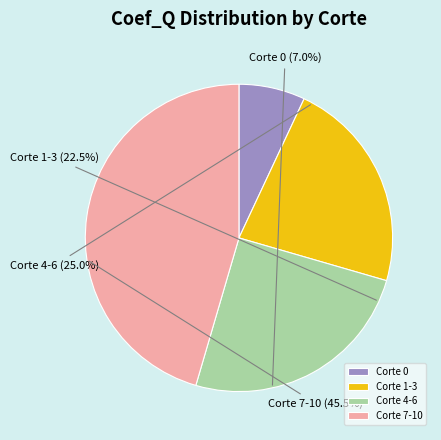

Which has a higher value, Corte 7 or Corte 6?

Corte 7